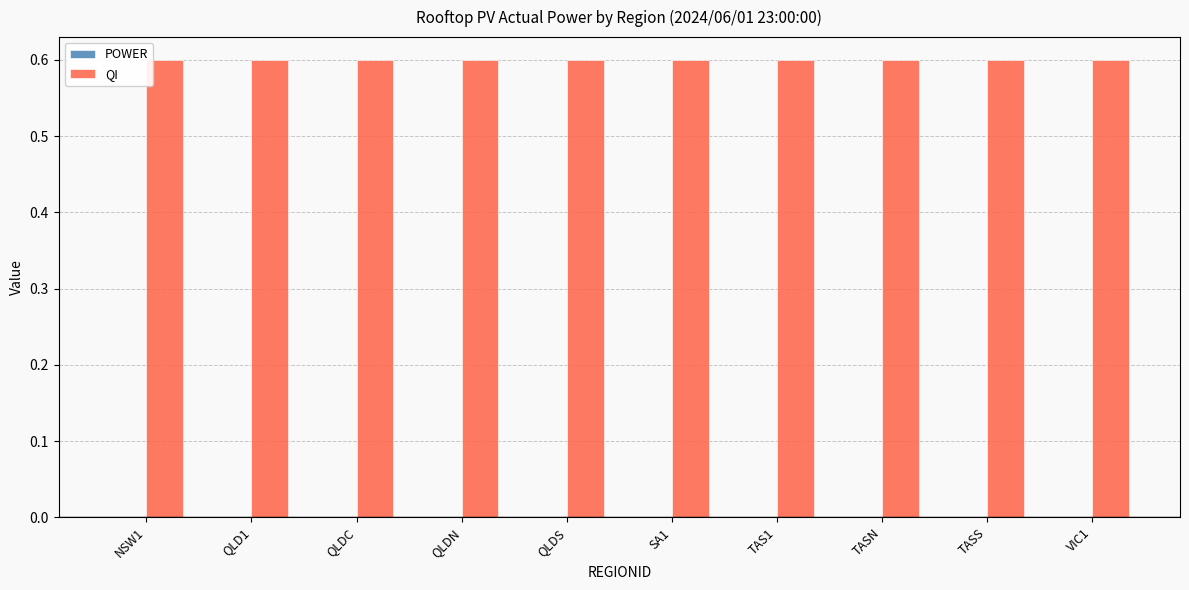

Which series has the largest total across all categories?

QI